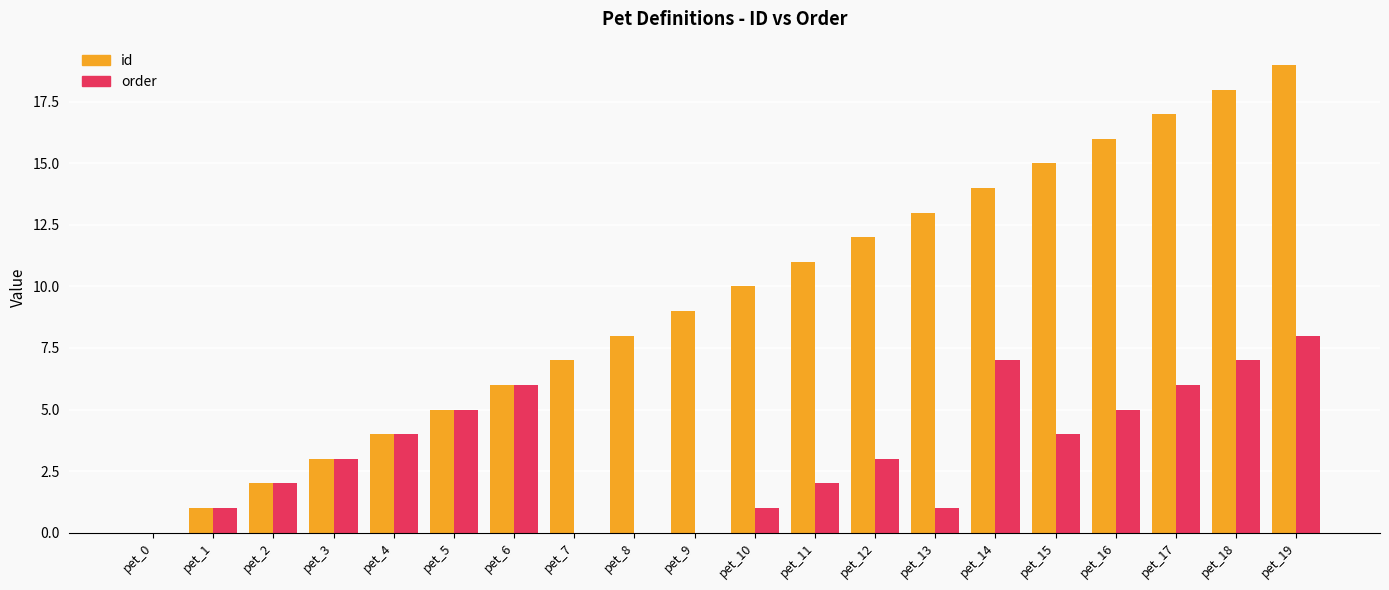

Which series changed the most between pet_4 and pet_9?

id